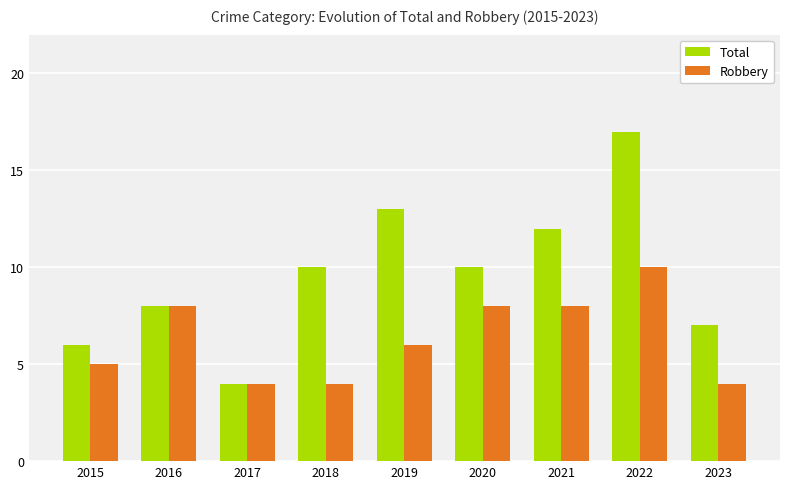

What is the total value across all series at 2022?

27